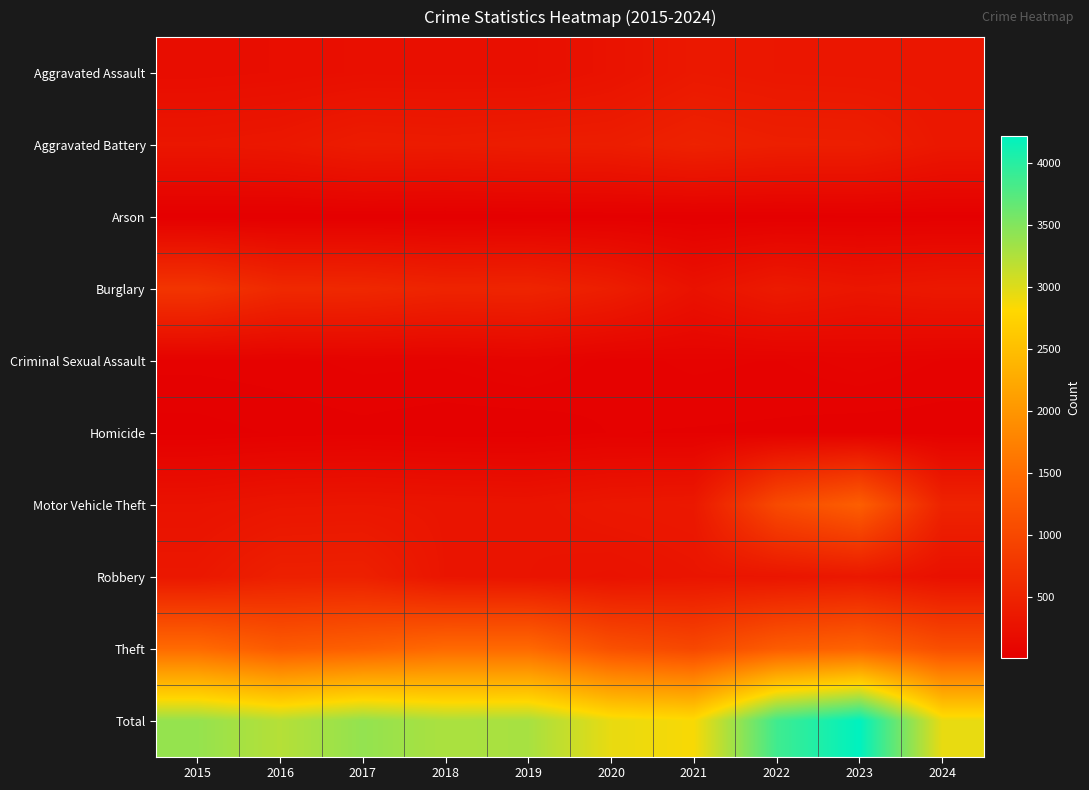

What is the total value across all series at 2022?

7724